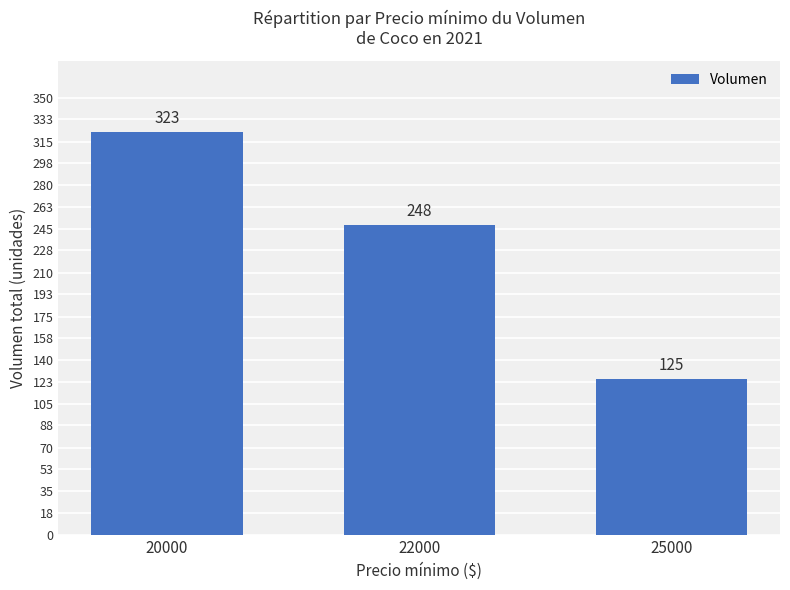

How many data points does each series have?

3